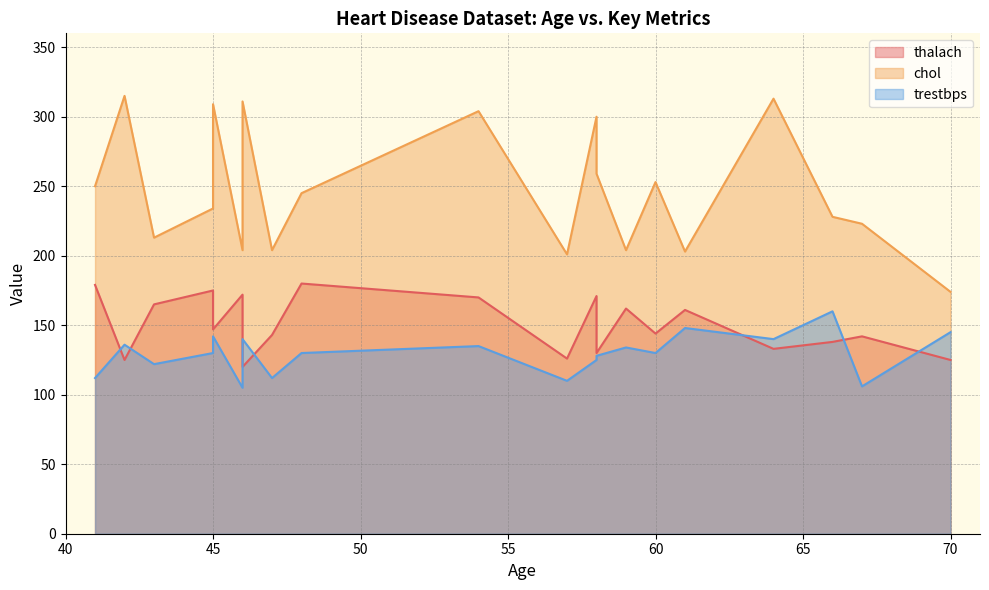

How many lines are shown in the chart?

3